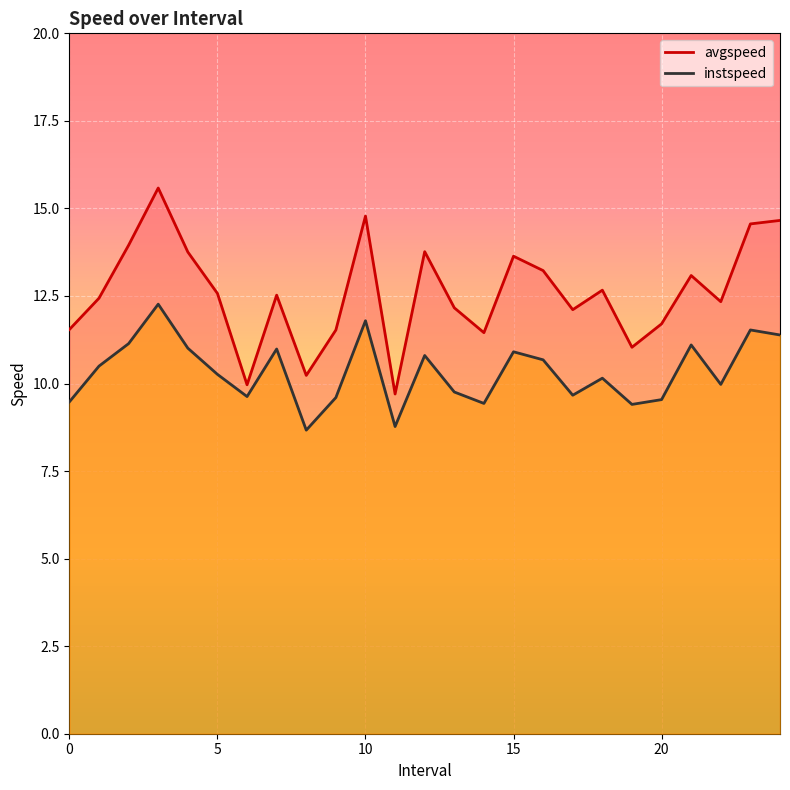

Which label corresponds to the smallest value in the chart?

8.0